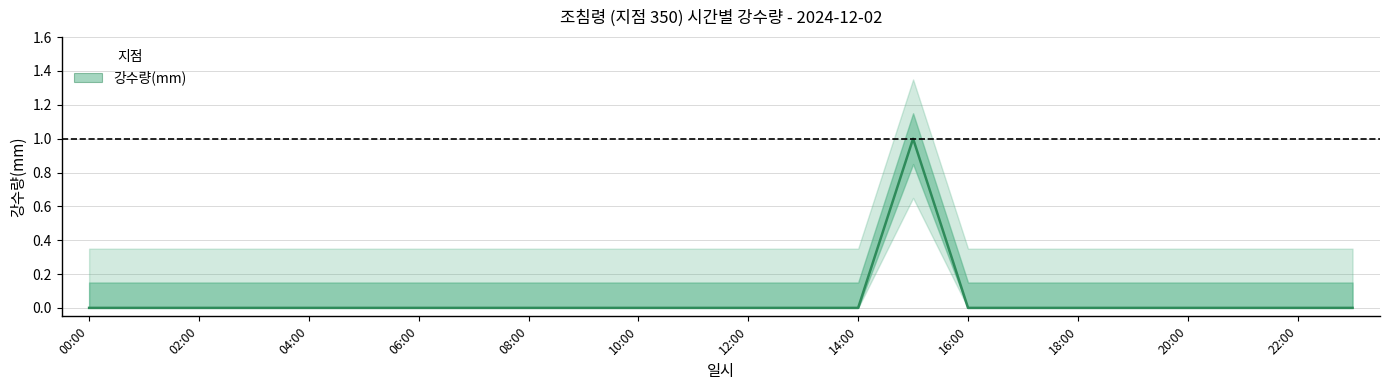

True or false: the data shows 0 at 22:00.

True